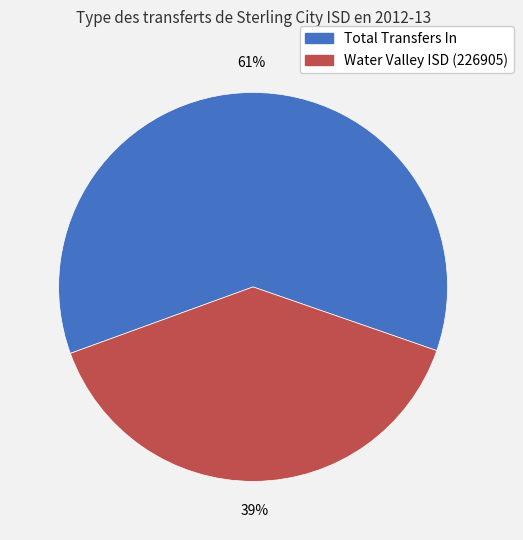

To the nearest percent, what is the difference between the largest and smallest slice percentages?

22%